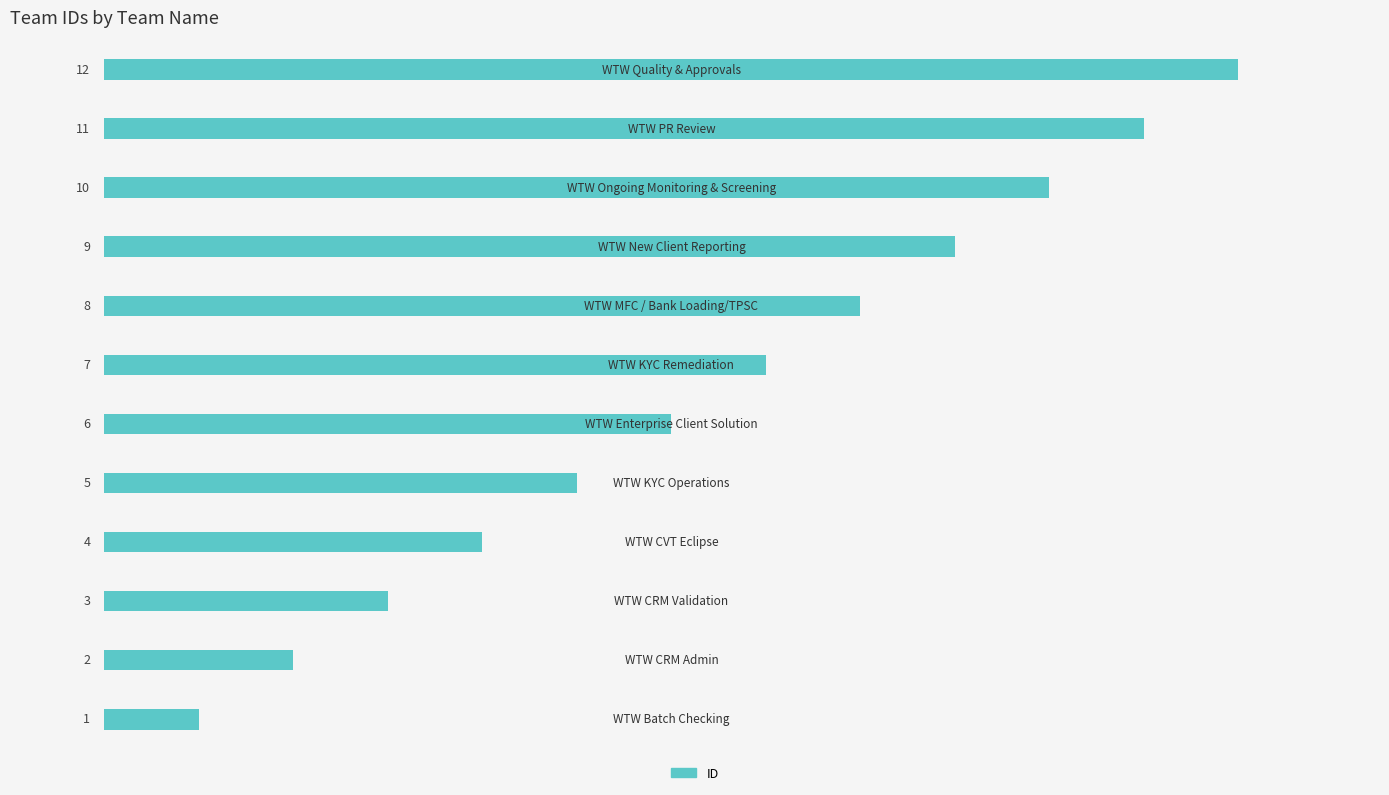

How many bars are there in total?

12